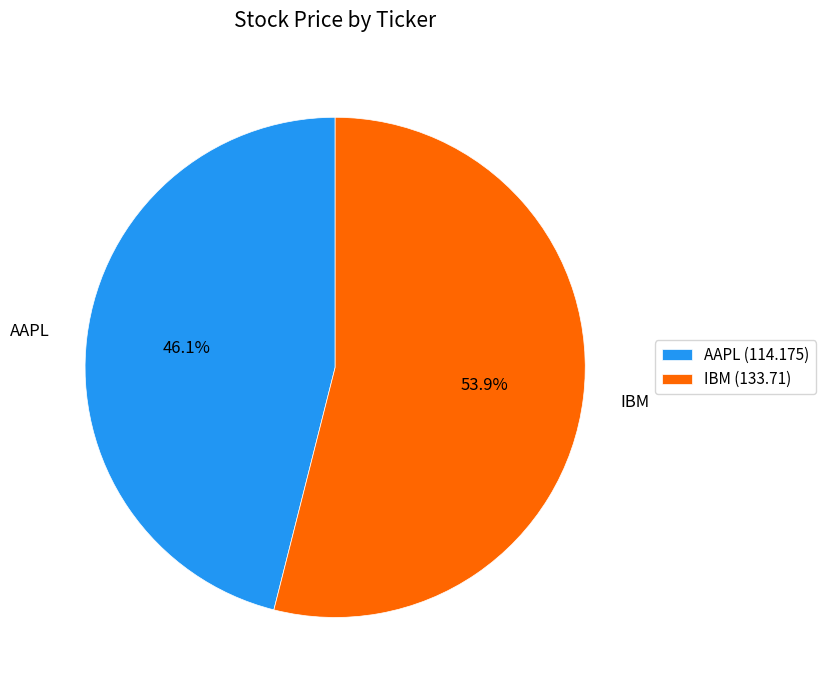

Is it true that AAPL is 46% of the pie?

True